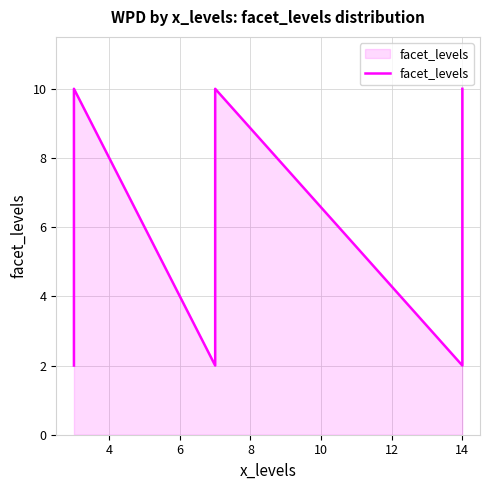

Does the chart display data point markers on the line(s)?

No